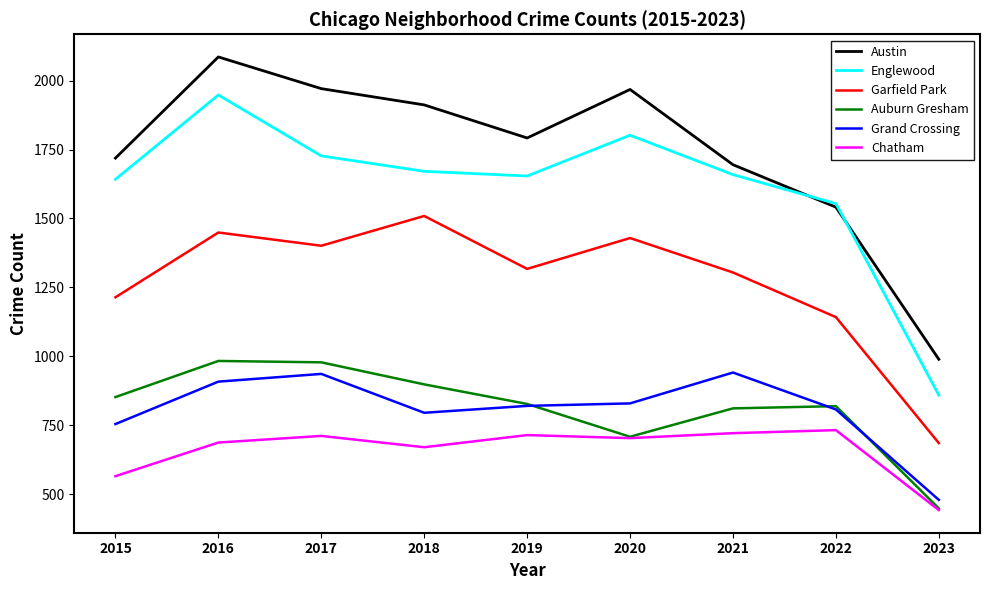

True or false: Englewood has a value of 2964 at 2020.

False